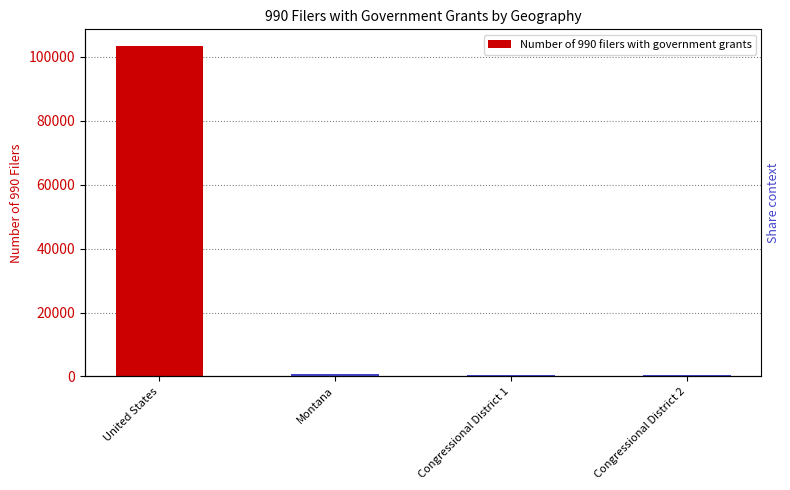

Count the number of values greater than 667.

1